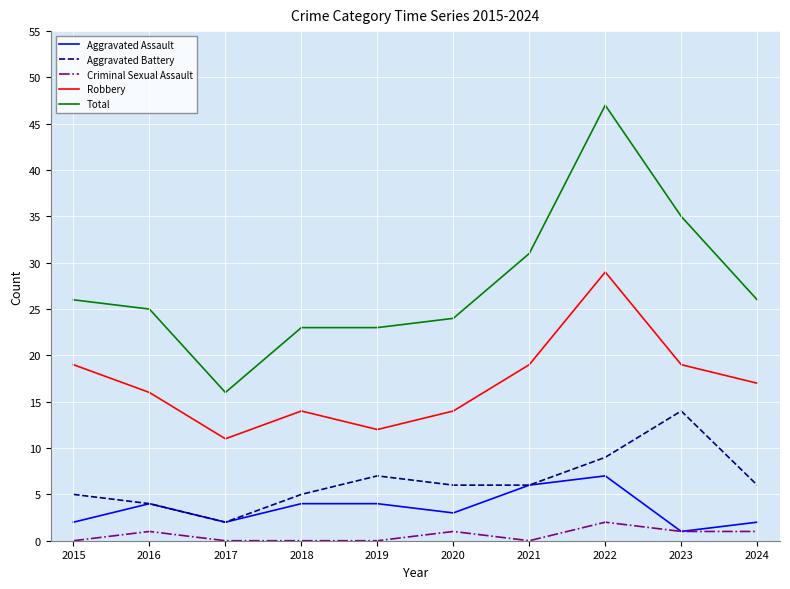

Which series has the largest range (max minus min)?

Total